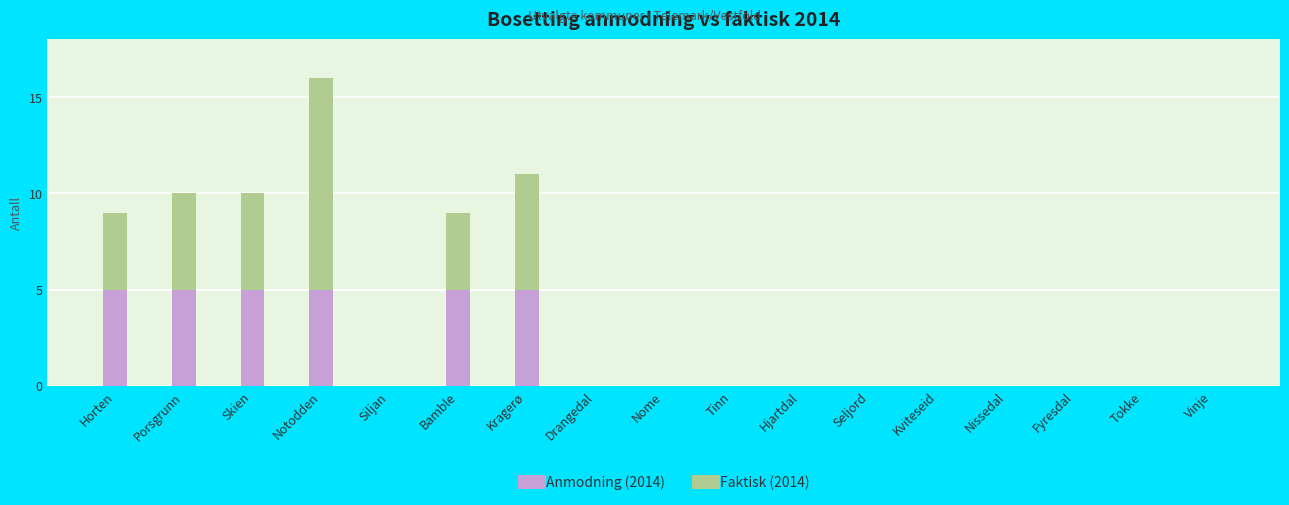

What is the average value of the Anmodning (2014) series?

2